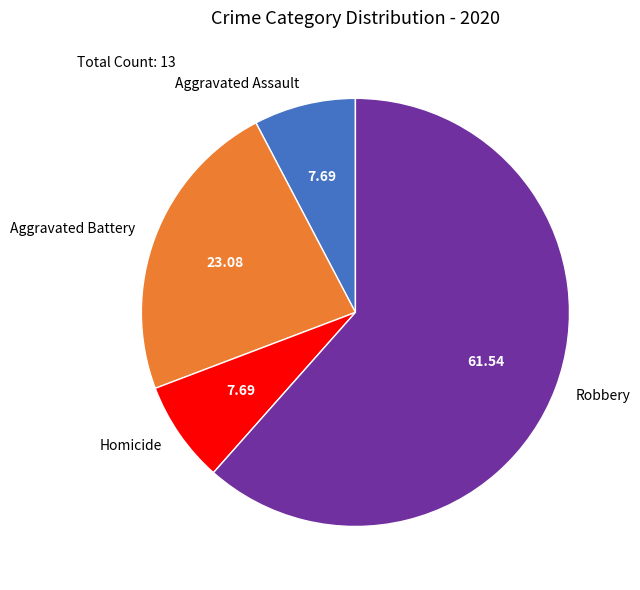

Which slice is the largest?

Robbery